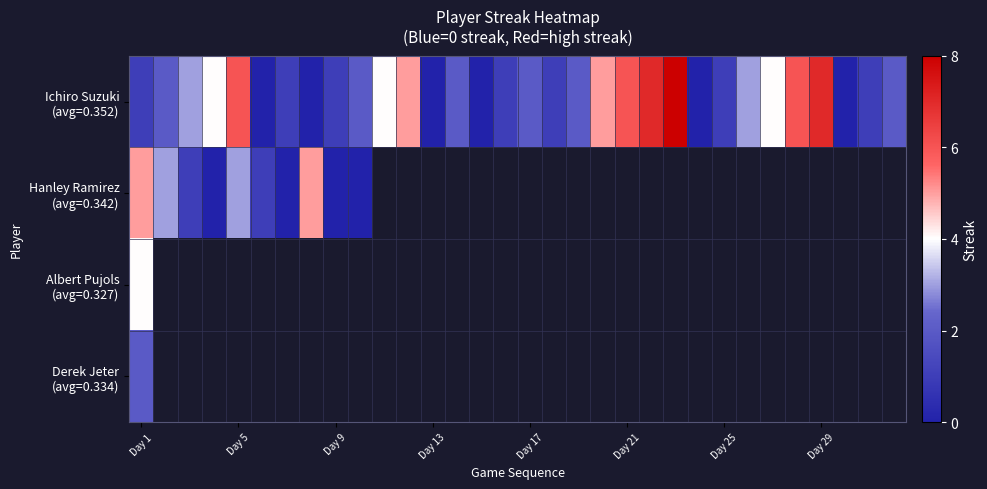

Which series has the widest spread of values?

Ichiro Suzuki (avg=0.352)